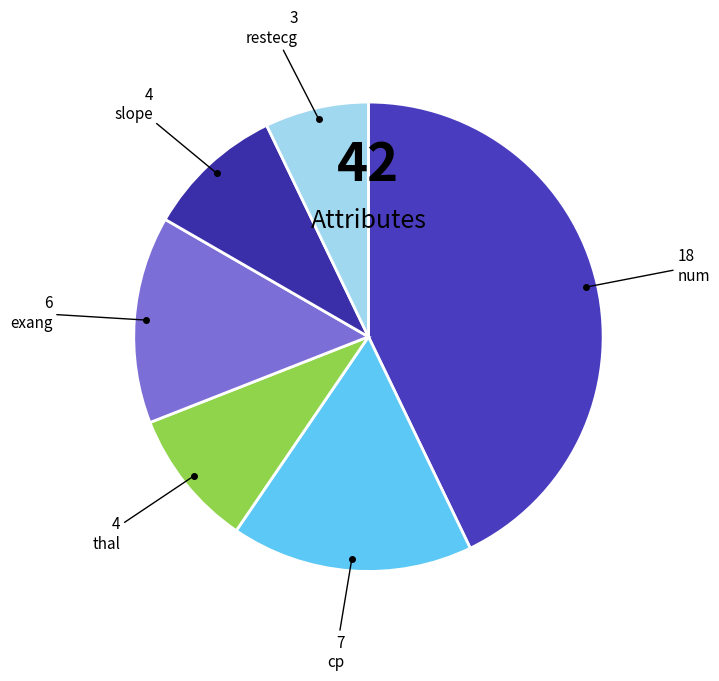

Count the number of slices in the pie.

6